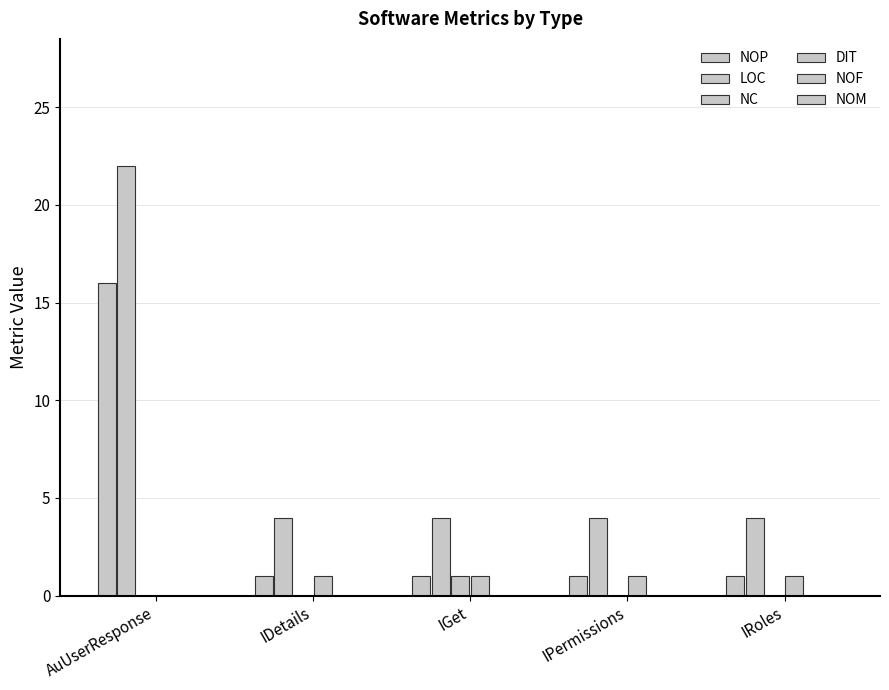

Is it true that DIT equals 1 at IDetails?

True